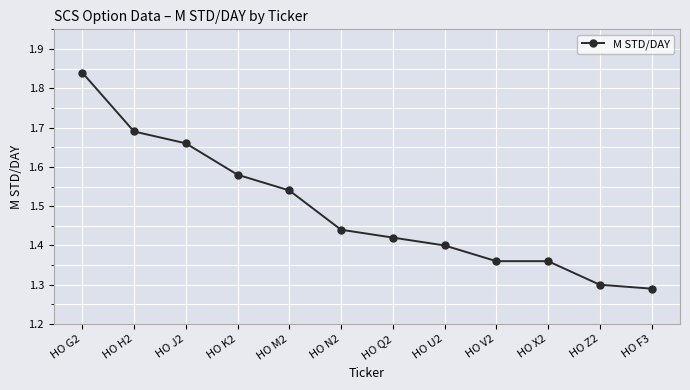

Count the number of categories in the chart.

12